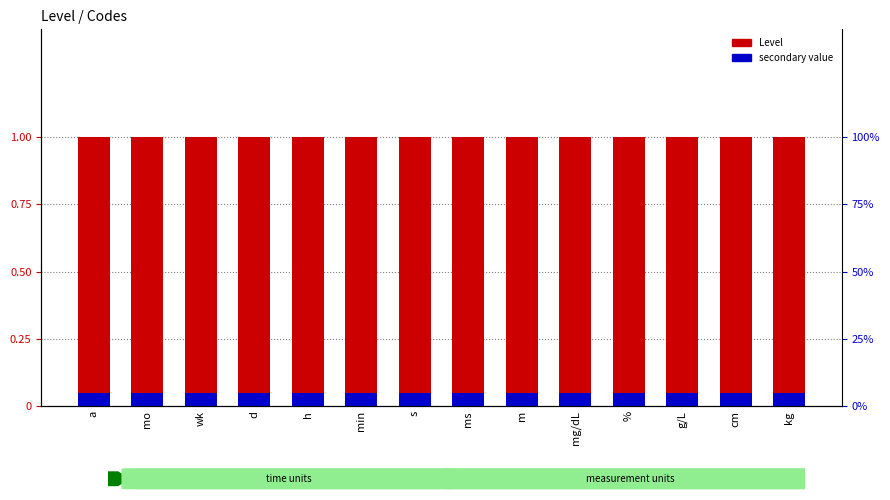

Which series has the largest range (max minus min)?

Level